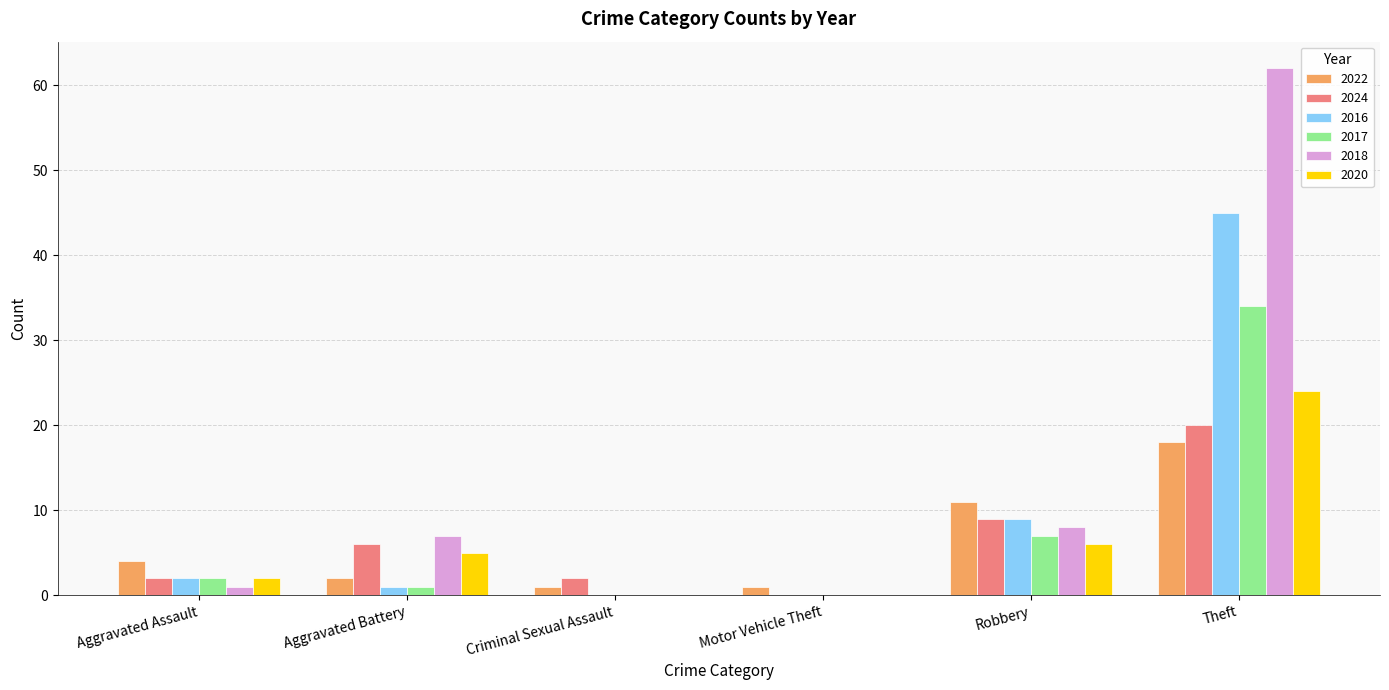

Are the bars horizontal?

No